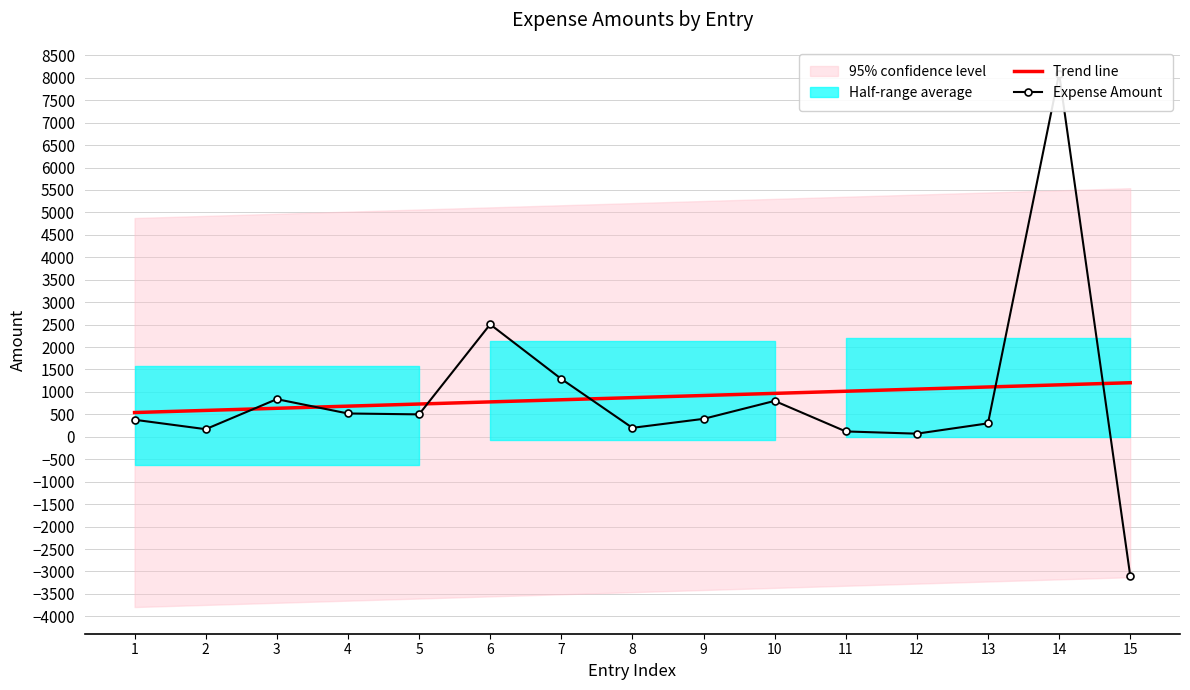

How many lines are shown in the chart?

2